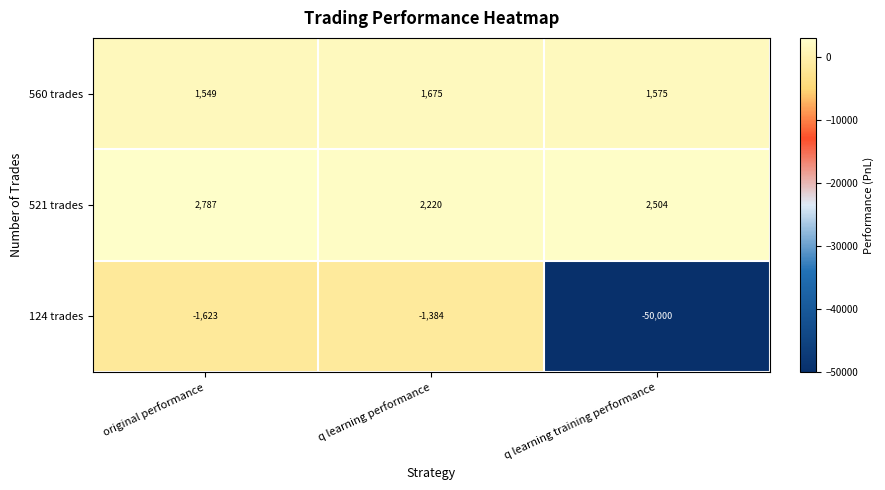

Which label corresponds to the smallest value in the chart?

q learning training performance